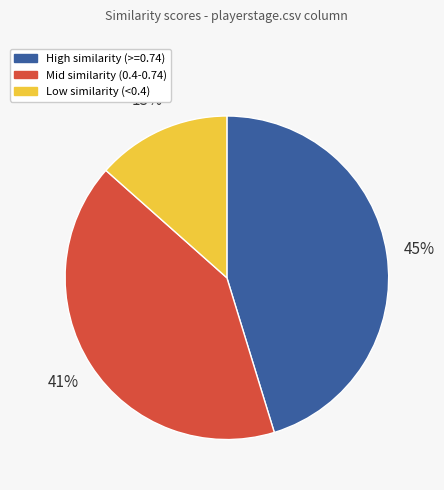

Does any single category account for the majority?

No